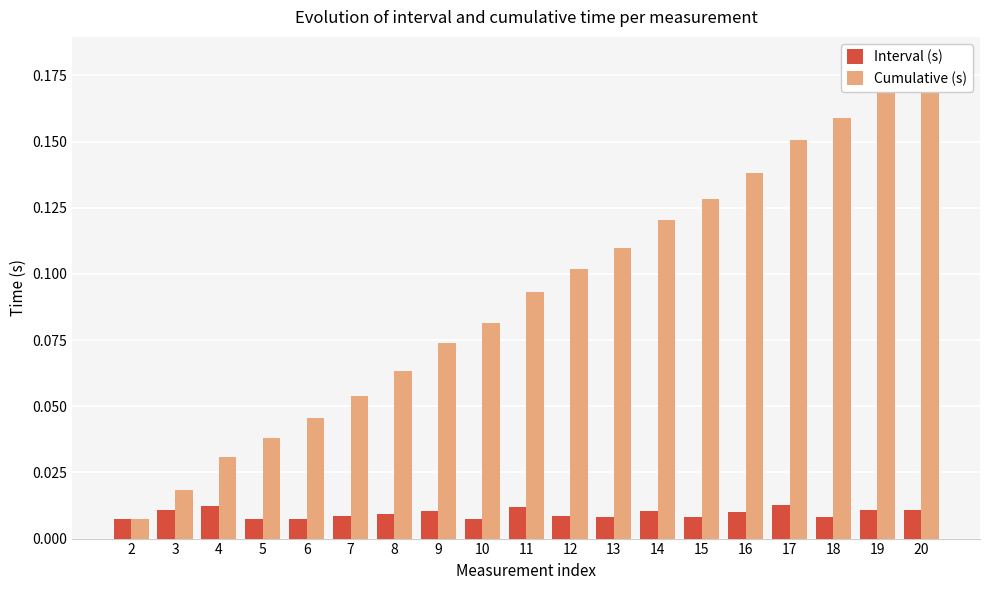

At which label is Interval (s) closest to 0?

5